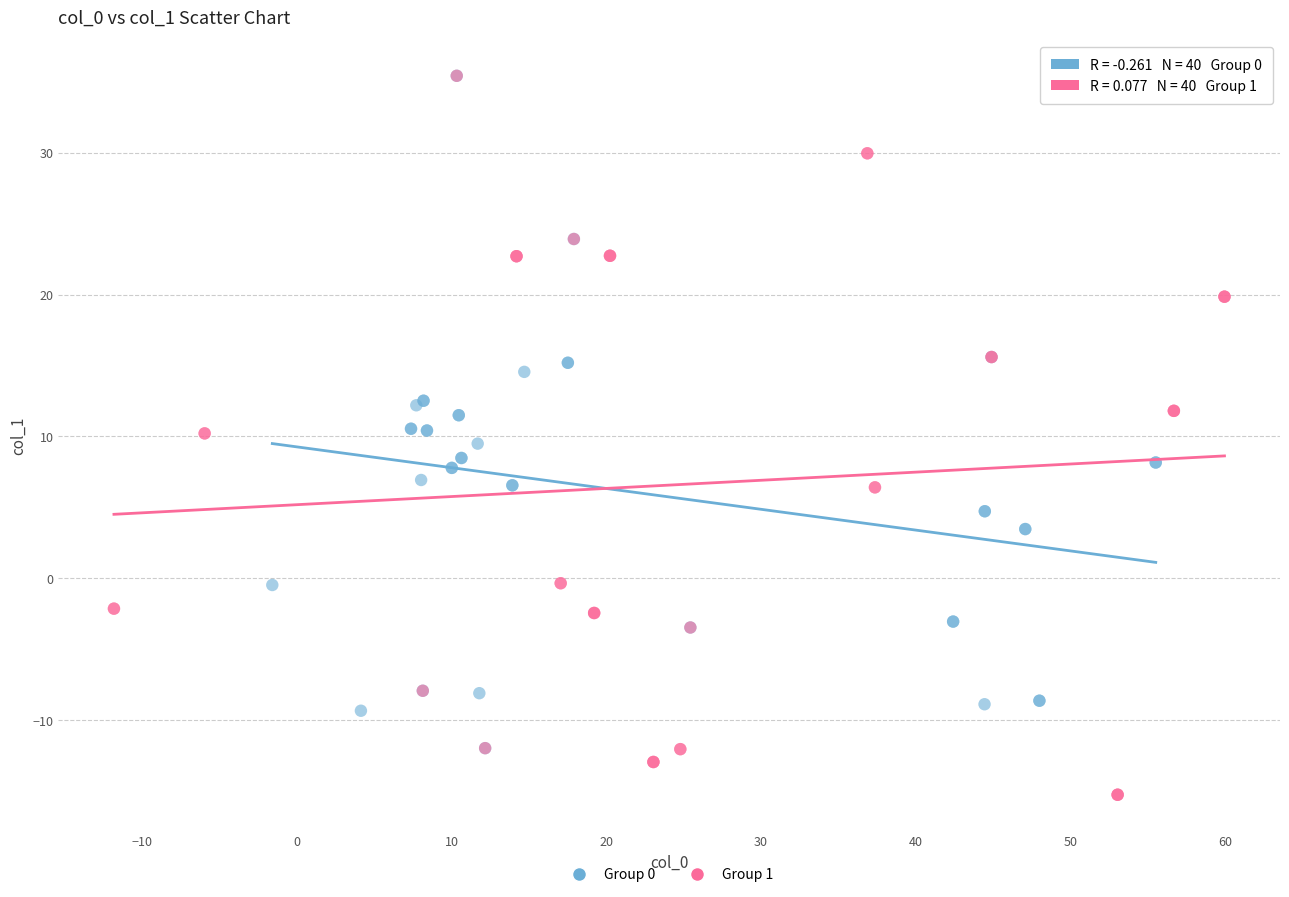

Which series contains the lowest Y value?

Group 1